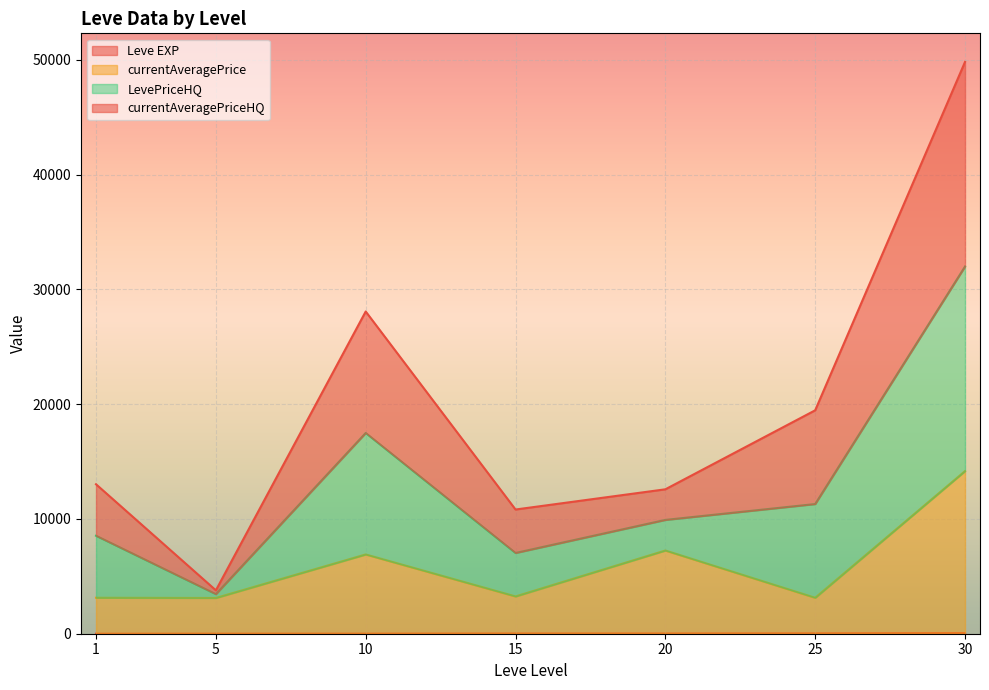

What are all the series names shown in the legend?

Leve EXP, currentAveragePrice, LevePriceHQ, currentAveragePriceHQ